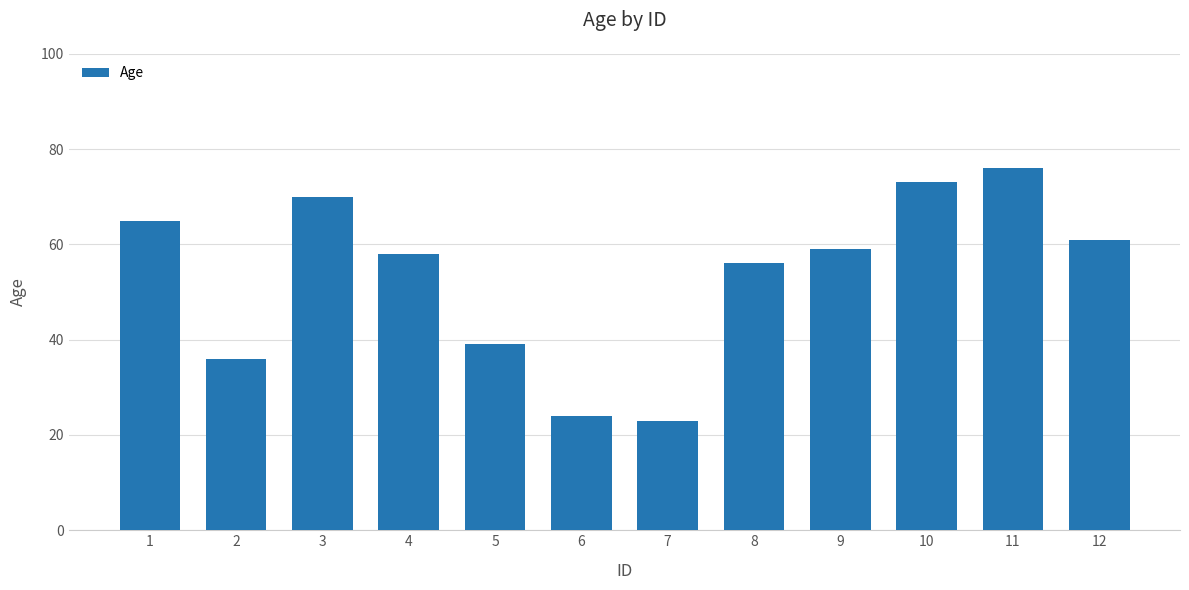

What is the sum of all values?

640